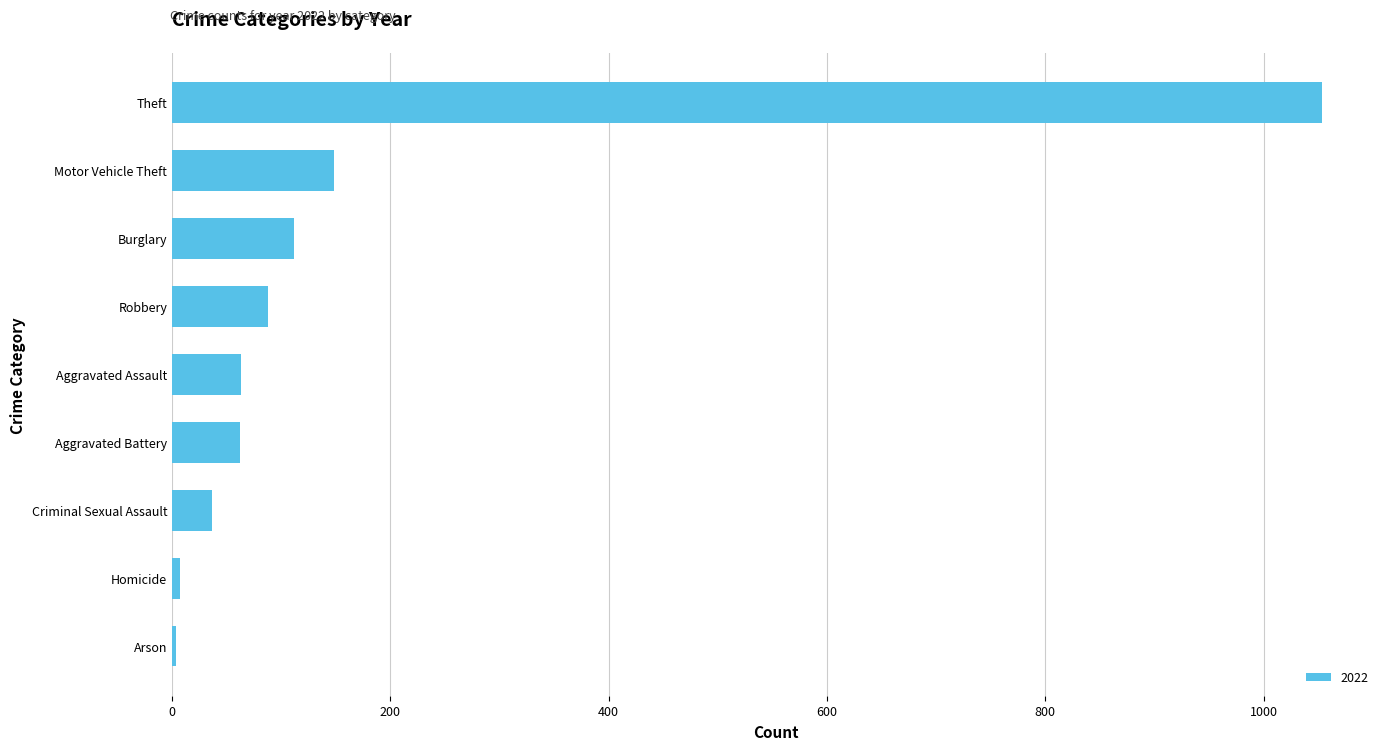

What is the ratio of the value at Theft to the value at Criminal Sexual Assault?

28.5